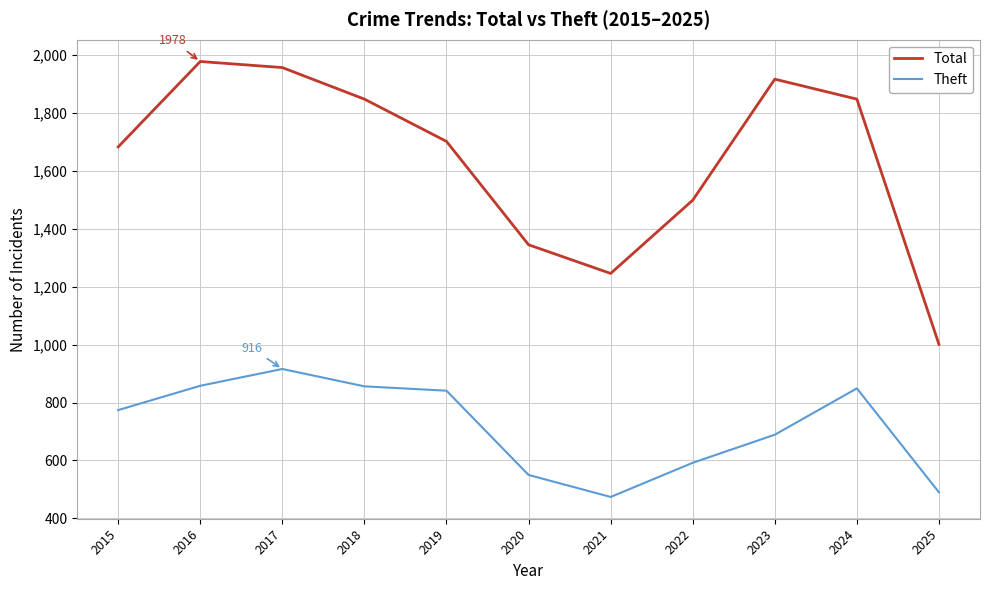

At 2019, list the series in order from smallest to largest.

Theft, Total